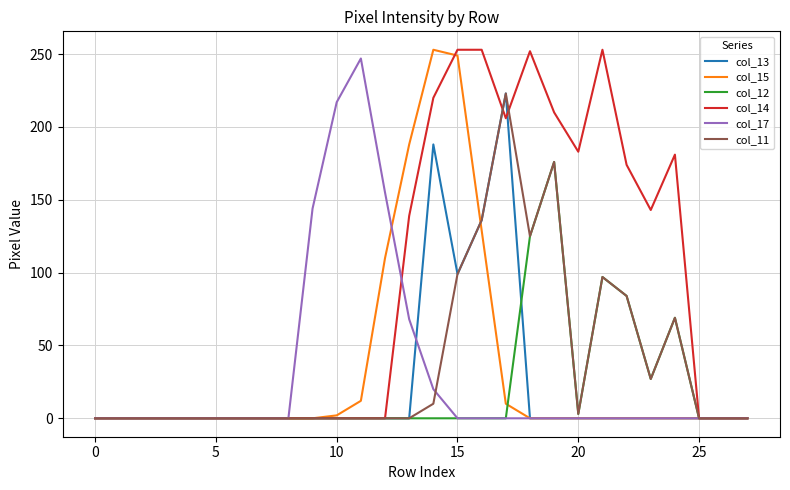

What is the maximum value shown in the chart?

253